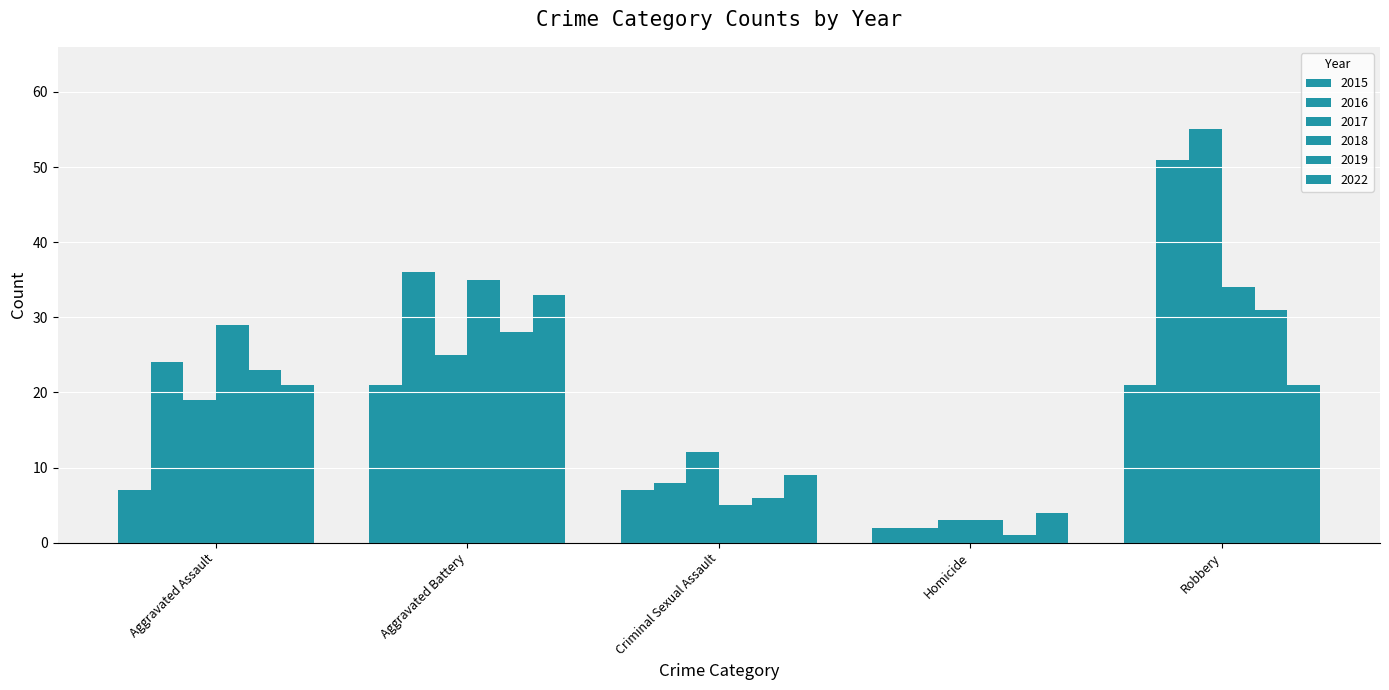

True or false: 2018 has a value of 2 at Criminal Sexual Assault.

False